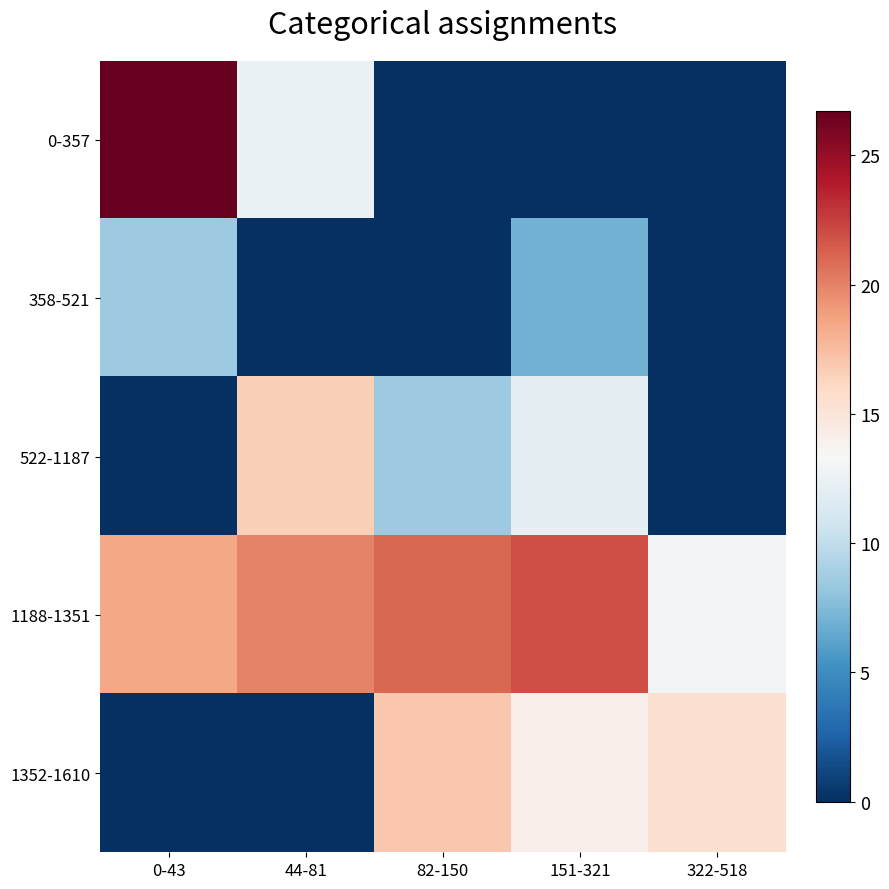

Reading right to left, list all the values displayed in this chart.

0-357: 322-518=0.0	151-321=0.0	82-150=0.0	44-81=12.5	0-43=26.7
358-521: 322-518=0.0	151-321=7.0	82-150=0.0	44-81=0.0	0-43=8.5
522-1187: 322-518=0.0	151-321=12.0	82-150=8.5	44-81=16.5	0-43=0.0
1188-1351: 322-518=13.0	151-321=22.0	82-150=21.0	44-81=20.0	0-43=18.5
1352-1610: 322-518=15.5	151-321=14.0	82-150=17.0	44-81=0.0	0-43=0.0